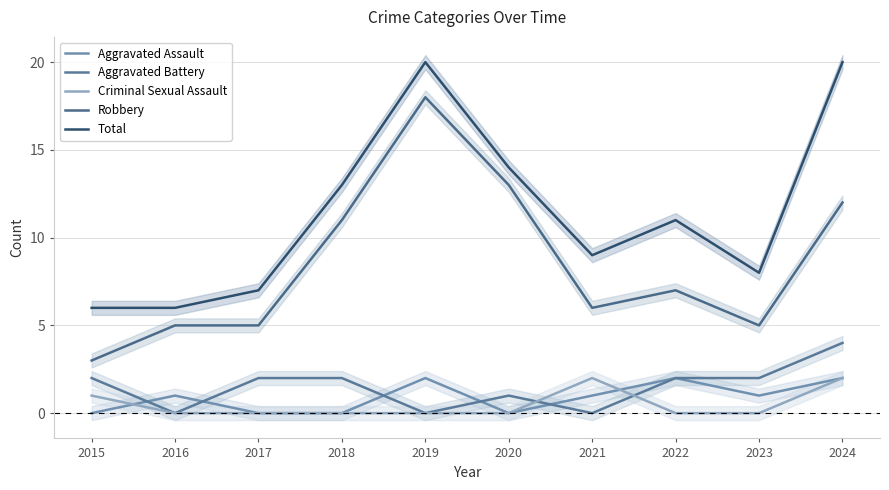

True or false: Aggravated Battery has more than 2 points higher than both neighbors.

False